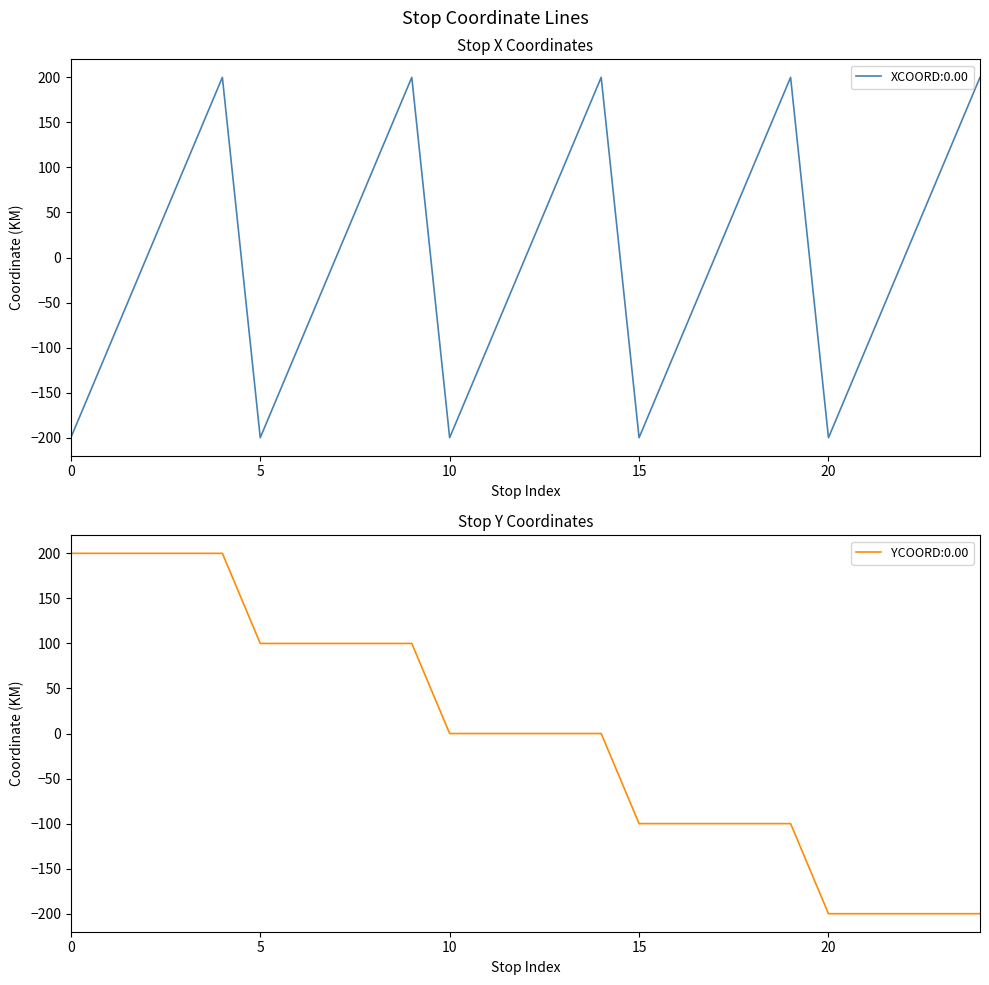

The value of YCOORD at 15 is -100. True or false?

True